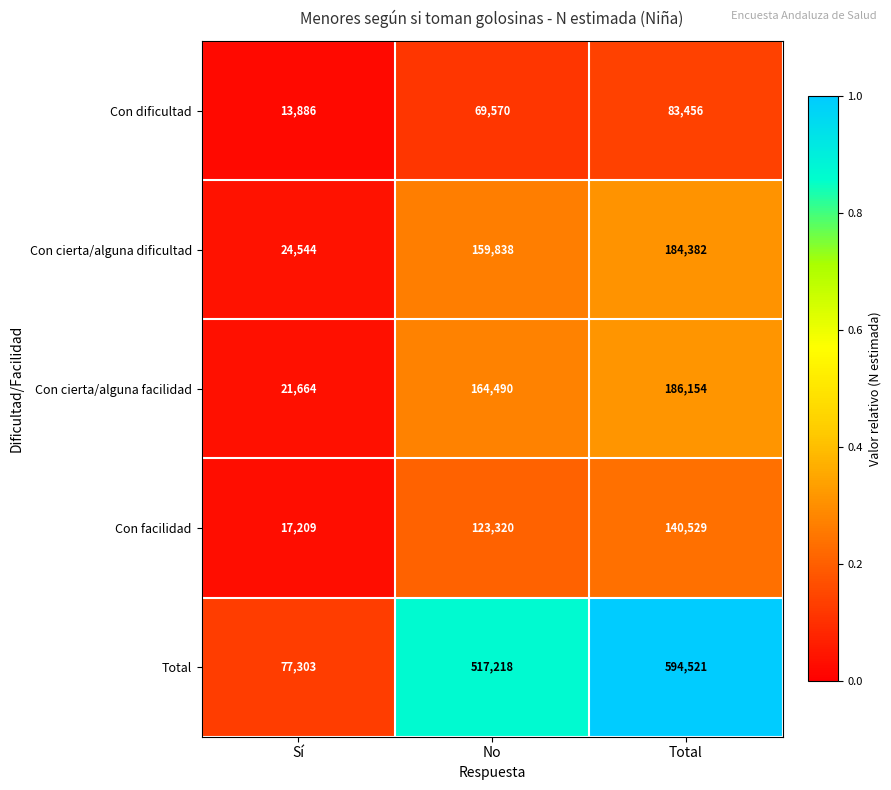

Where is Con facilidad nearest to the value 78869?

No